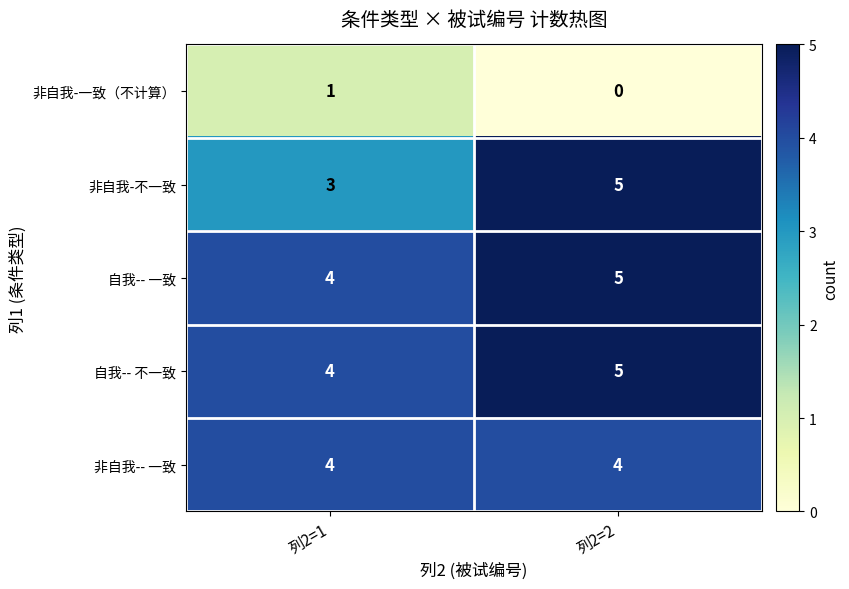

At which category does the chart reach its peak across all series?

列2=2